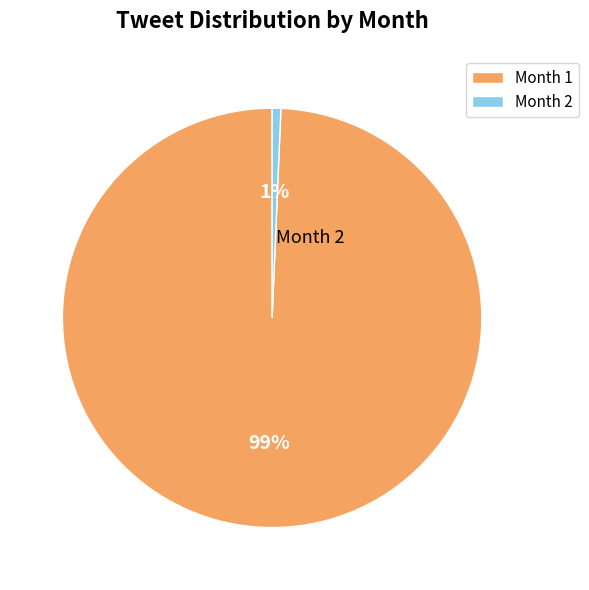

Which category has the smallest portion of the pie?

2